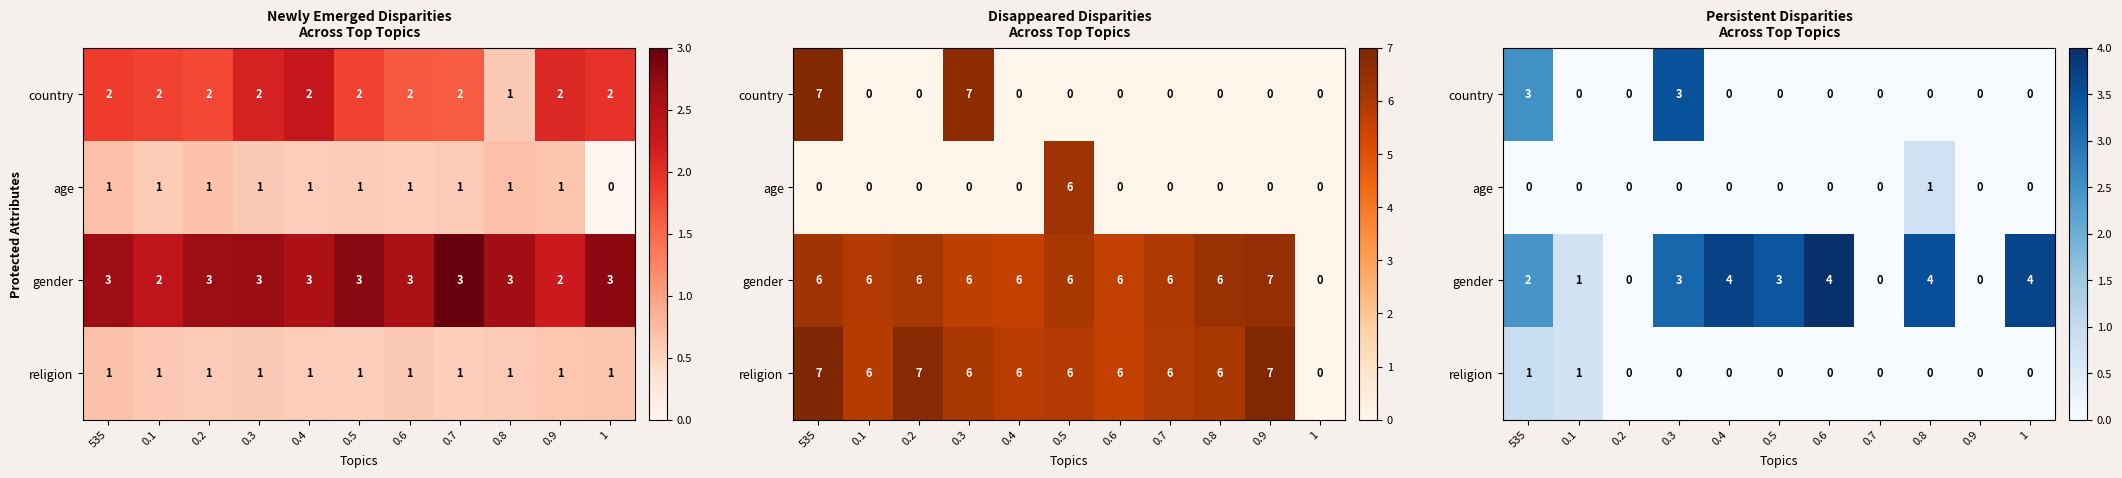

How many series are shown in this chart?

4